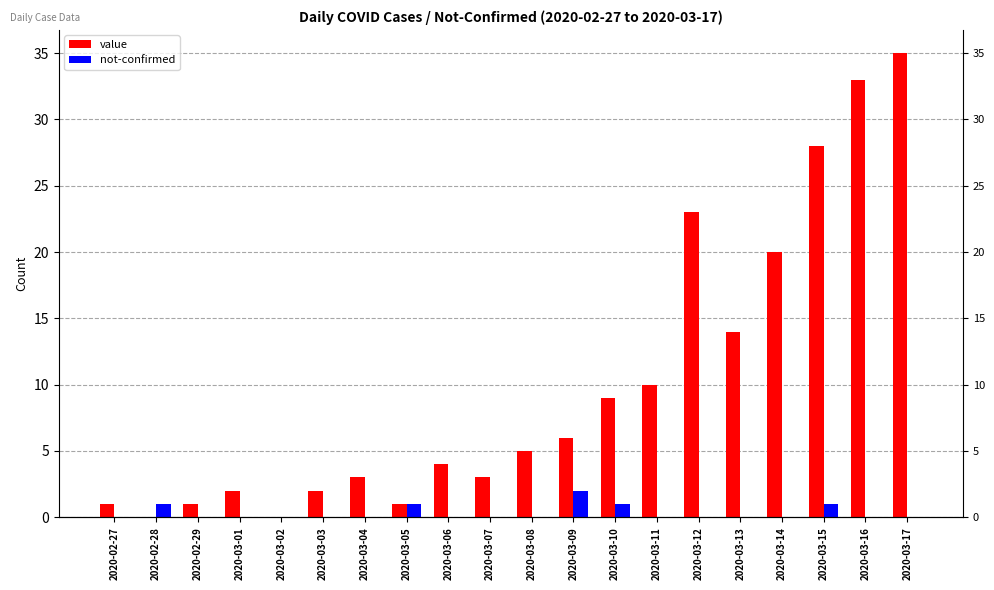

How many series are shown in this chart?

2